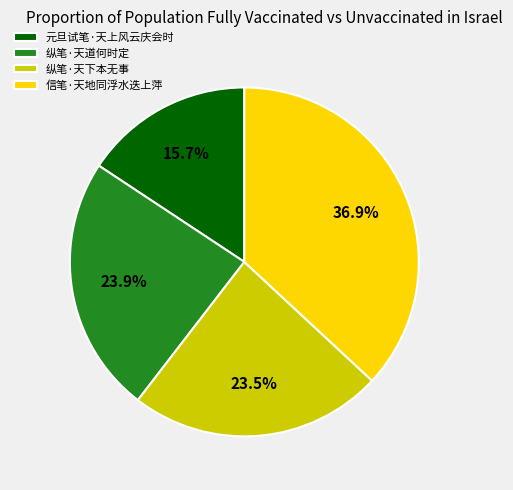

True or false: 信笔·天地同浮水迭上萍 accounts for 24% of the total.

False